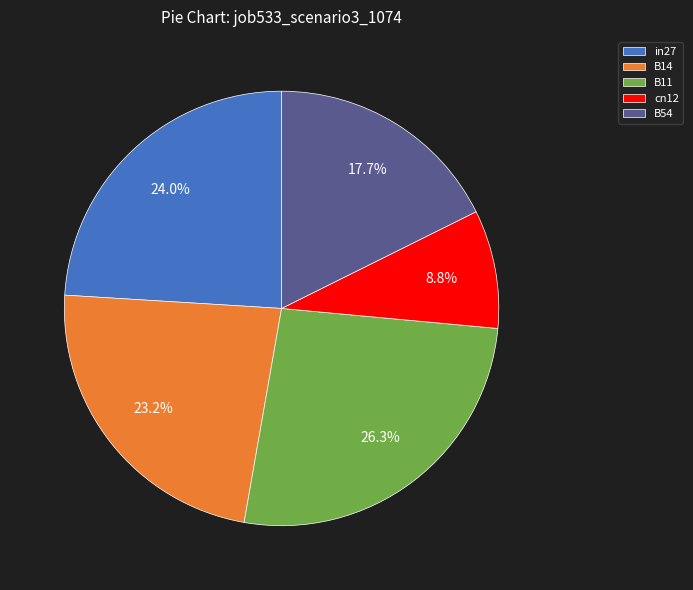

To the nearest percent, what portion does B11 represent?

26%